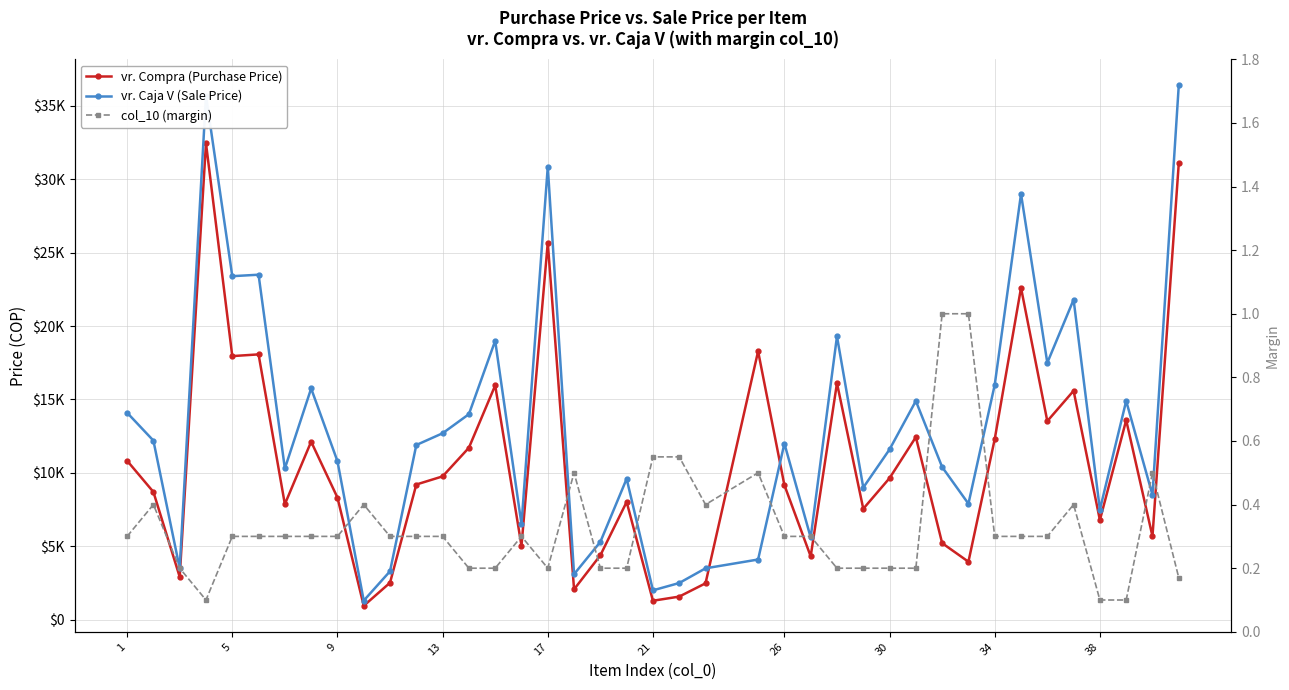

What is the difference between the maximum and minimum values in the vr. Compra (Purchase Price) series?

31507.0